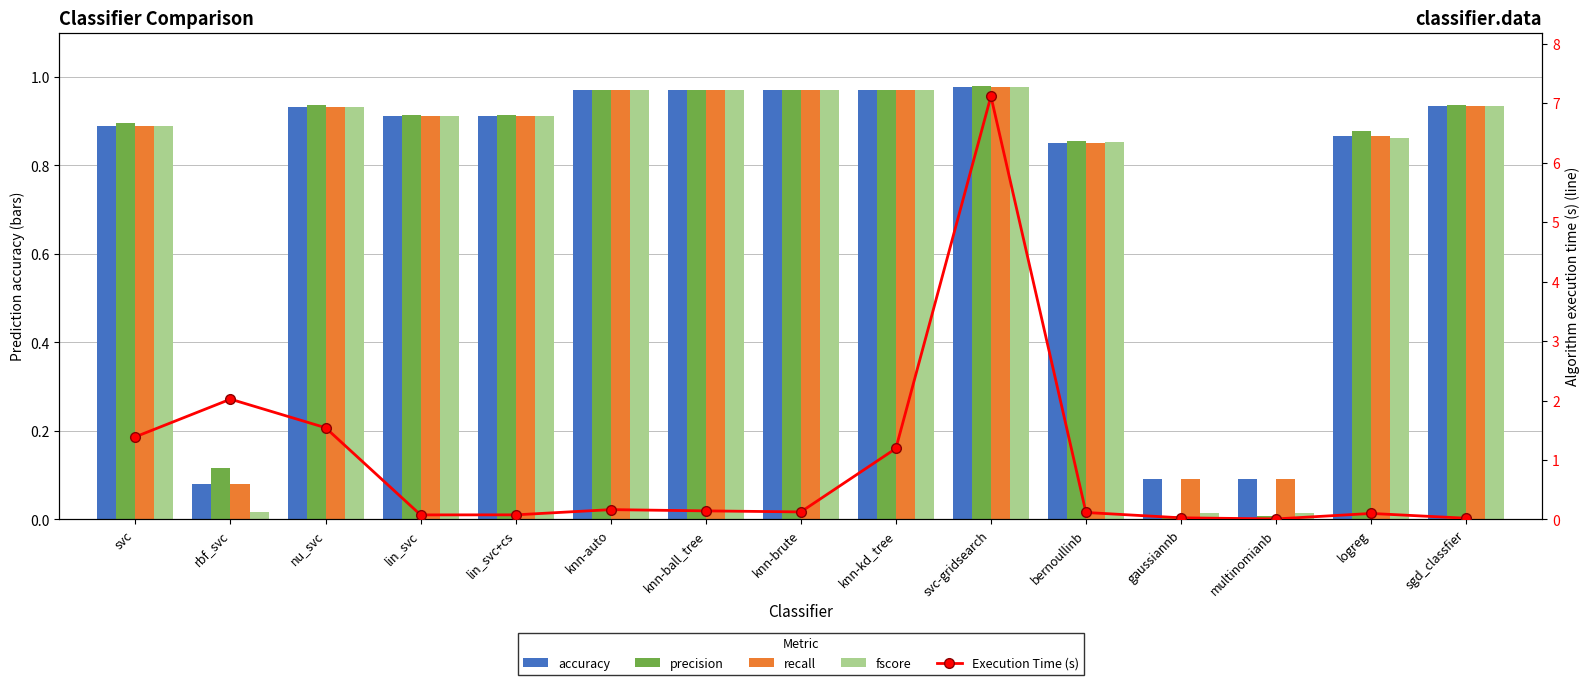

At which category is the sum across all series the highest?

svc-gridsearch